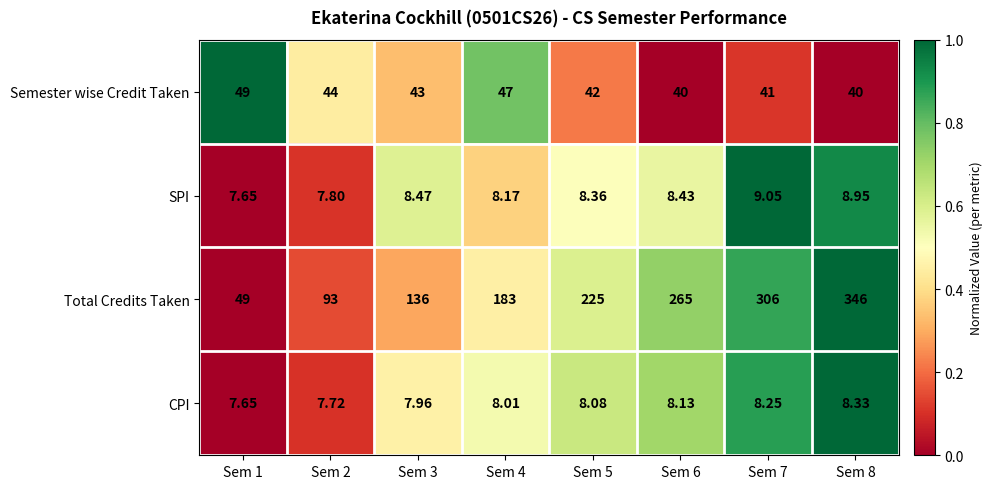

Which series changed the most between Sem 6 and Sem 8?

Total Credits Taken